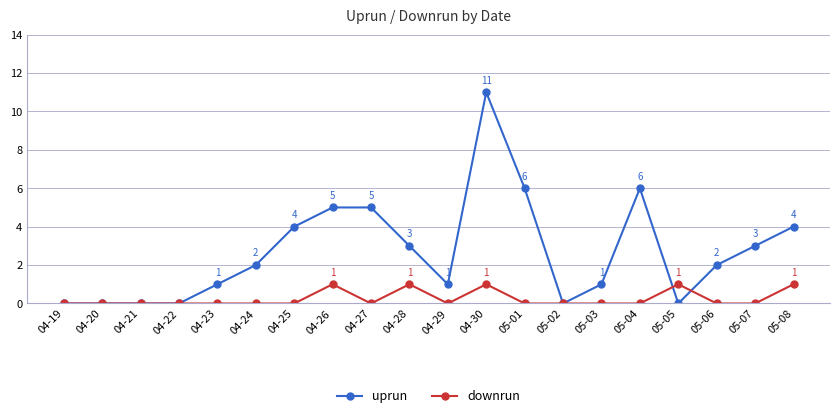

Which series ends up on top after the final intersection of downrun and uprun?

uprun